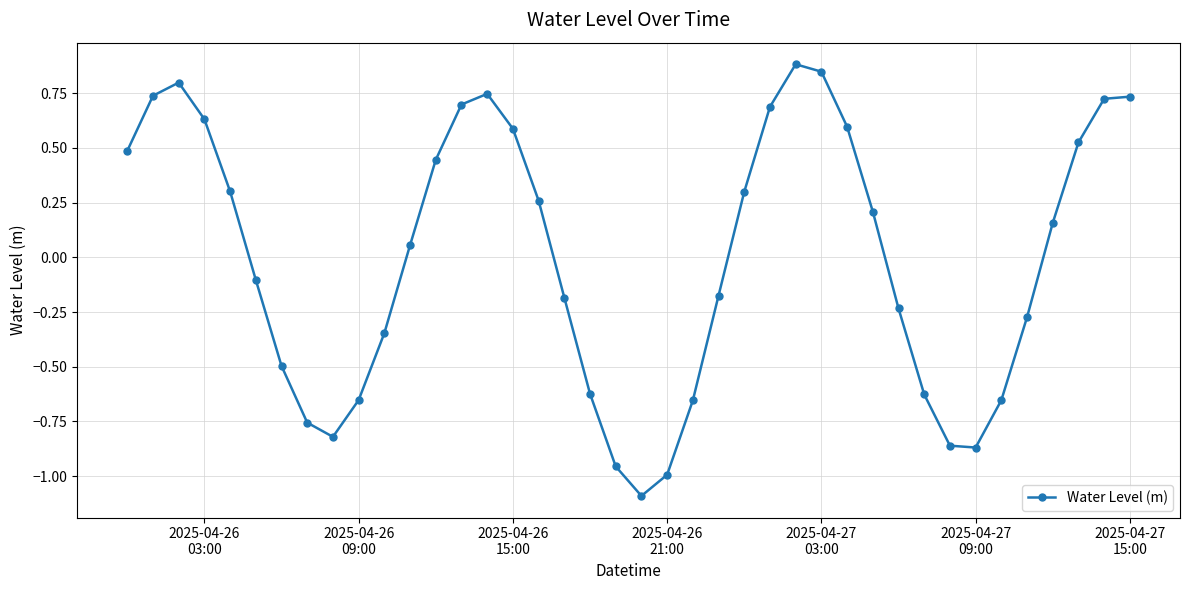

True or false: there are more than 2 points higher than both neighbors.

True